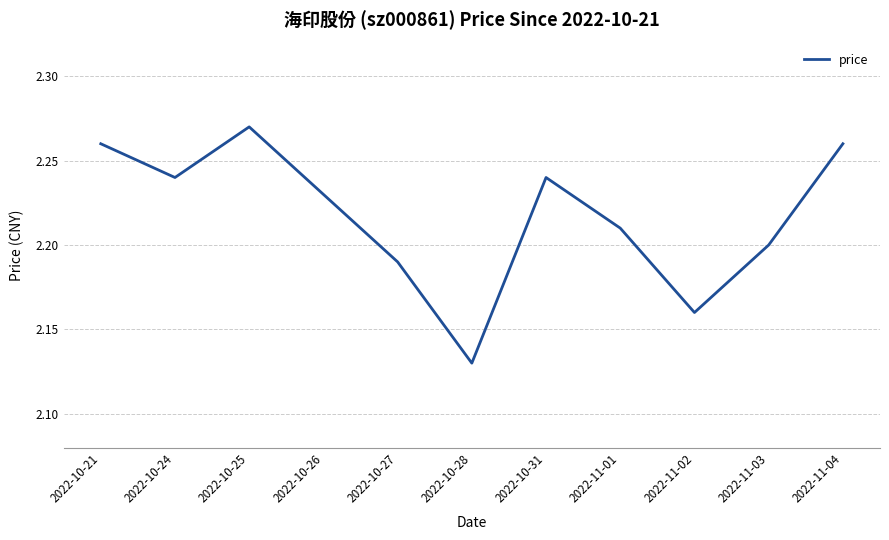

True or false: the data shows 1.0 at 2022-11-01.

False